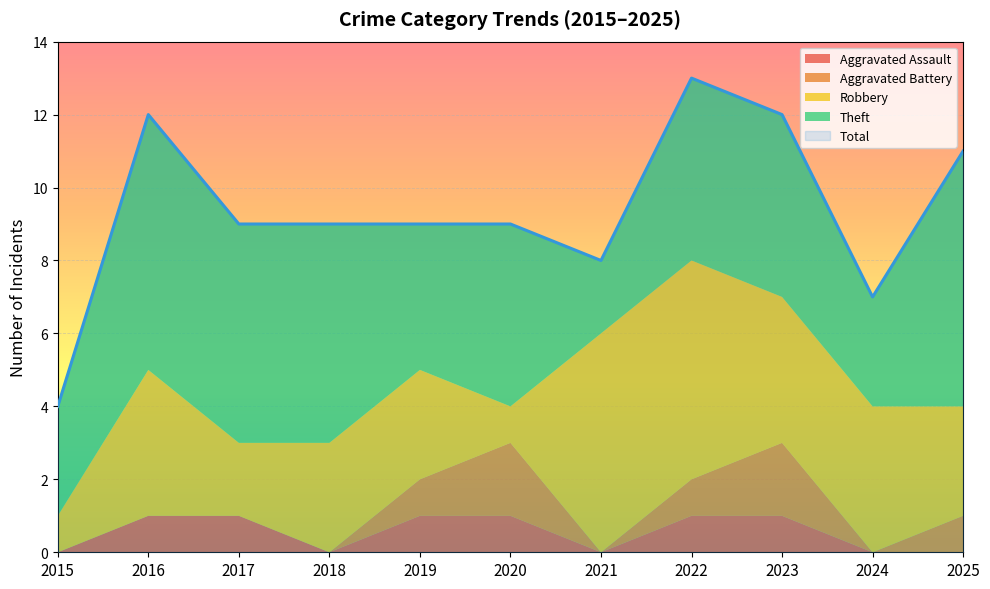

True or false: Aggravated Assault has a value of 2 at 2020.

False